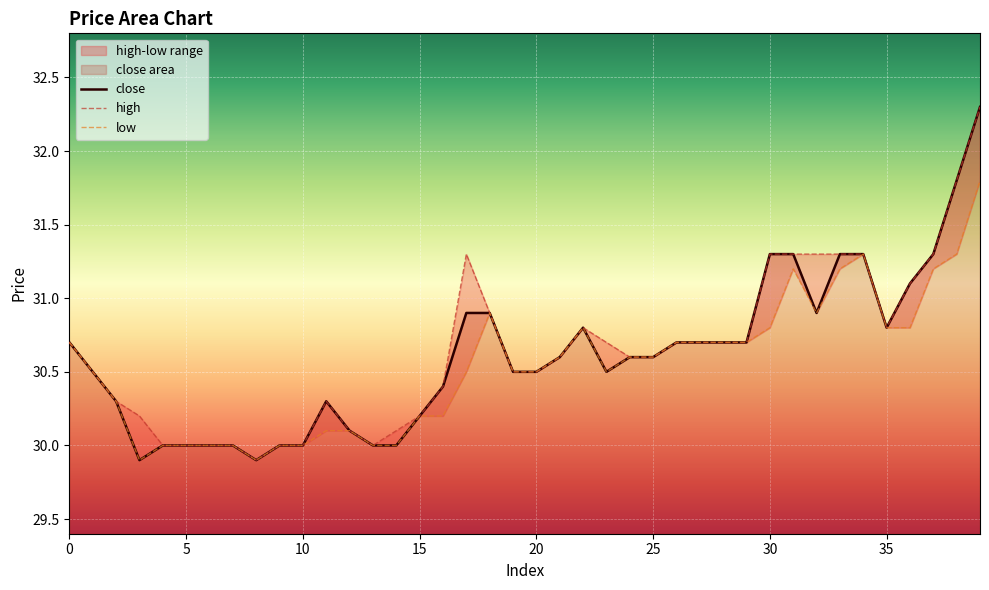

What is the maximum value for close?

32.3